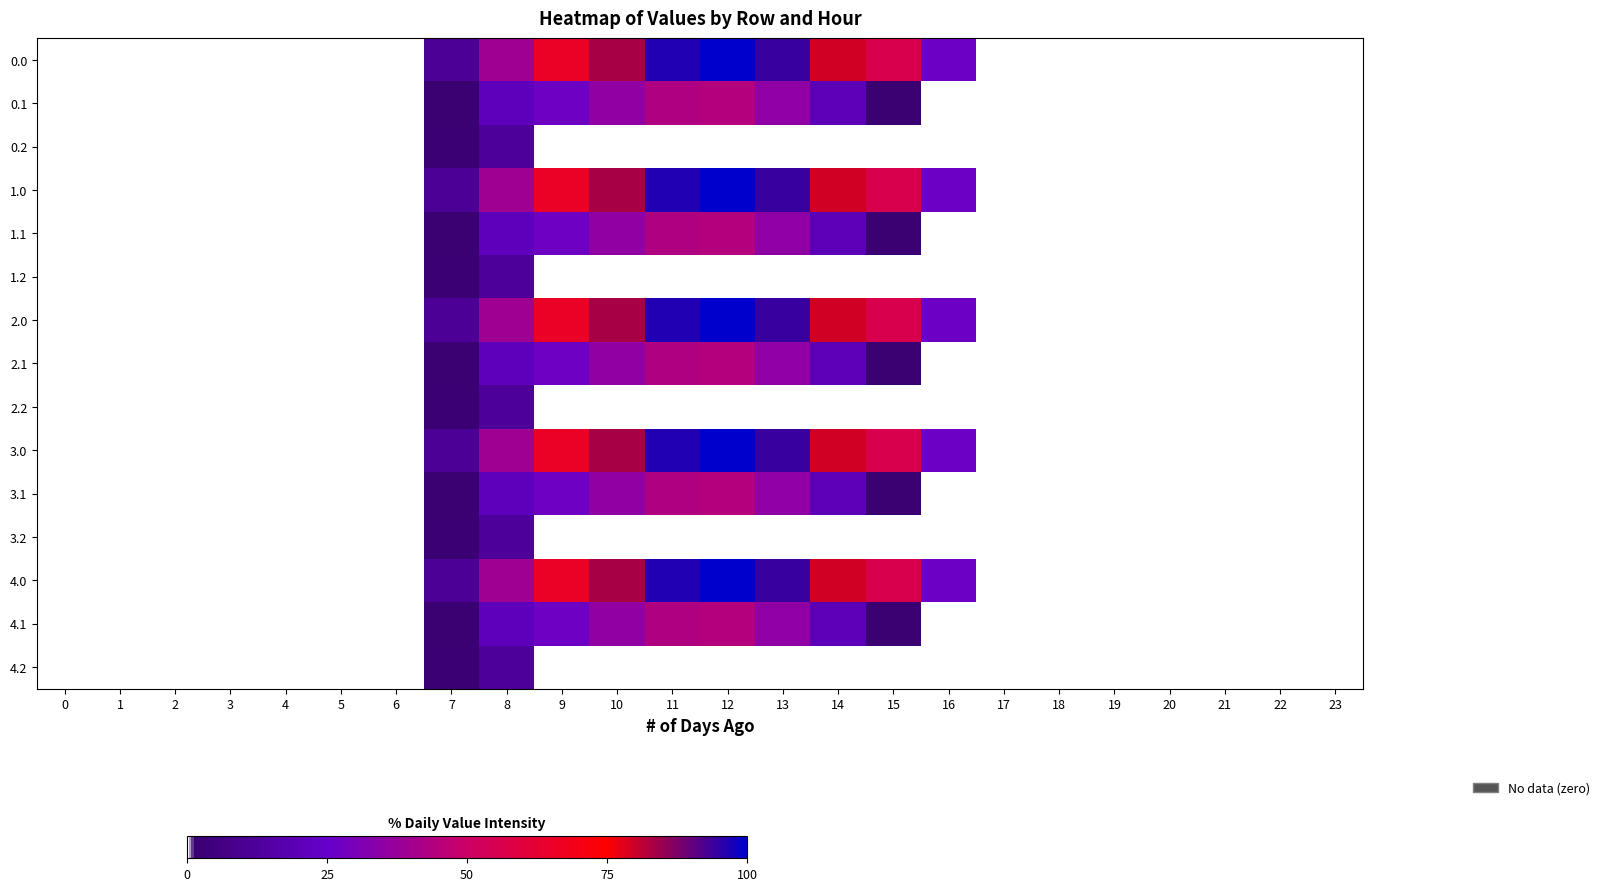

Reading left to right, transcribe all the data shown in this chart.

0.0: 0=0.0	1=0.0	2=0.0	3=0.0	4=0.0	5=0.0	6=0.0	7=11.0	8=39.2	9=65.4	10=83.5	11=96.7	12=100.0	13=94.2	14=79.4	15=56.2	16=26.9	17=0.0	18=0.0	19=0.0	20=0.0	21=0.0	22=0.0	23=0.0
0.1: 0=0.0	1=0.0	2=0.0	3=0.0	4=0.0	5=0.0	6=0.0	7=1.6	8=20.7	9=27.0	10=35.4	11=43.0	12=44.3	13=34.9	14=20.0	15=1.6	16=0.0	17=0.0	18=0.0	19=0.0	20=0.0	21=0.0	22=0.0	23=0.0
0.2: 0=0.0	1=0.0	2=0.0	3=0.0	4=0.0	5=0.0	6=0.0	7=2.0	8=12.2	9=0.0	10=0.0	11=0.0	12=0.0	13=0.0	14=0.0	15=0.0	16=0.0	17=0.0	18=0.0	19=0.0	20=0.0	21=0.0	22=0.0	23=0.0
1.0: 0=0.0	1=0.0	2=0.0	3=0.0	4=0.0	5=0.0	6=0.0	7=11.0	8=39.2	9=65.4	10=83.5	11=96.7	12=100.0	13=94.2	14=79.4	15=56.2	16=26.9	17=0.0	18=0.0	19=0.0	20=0.0	21=0.0	22=0.0	23=0.0
1.1: 0=0.0	1=0.0	2=0.0	3=0.0	4=0.0	5=0.0	6=0.0	7=1.6	8=20.7	9=27.0	10=35.4	11=43.0	12=44.3	13=34.9	14=20.0	15=1.6	16=0.0	17=0.0	18=0.0	19=0.0	20=0.0	21=0.0	22=0.0	23=0.0
1.2: 0=0.0	1=0.0	2=0.0	3=0.0	4=0.0	5=0.0	6=0.0	7=2.0	8=12.2	9=0.0	10=0.0	11=0.0	12=0.0	13=0.0	14=0.0	15=0.0	16=0.0	17=0.0	18=0.0	19=0.0	20=0.0	21=0.0	22=0.0	23=0.0
2.0: 0=0.0	1=0.0	2=0.0	3=0.0	4=0.0	5=0.0	6=0.0	7=11.0	8=39.2	9=65.4	10=83.5	11=96.7	12=100.0	13=94.2	14=79.4	15=56.2	16=26.9	17=0.0	18=0.0	19=0.0	20=0.0	21=0.0	22=0.0	23=0.0
2.1: 0=0.0	1=0.0	2=0.0	3=0.0	4=0.0	5=0.0	6=0.0	7=1.6	8=20.7	9=27.0	10=35.4	11=43.0	12=44.3	13=34.9	14=20.0	15=1.6	16=0.0	17=0.0	18=0.0	19=0.0	20=0.0	21=0.0	22=0.0	23=0.0
2.2: 0=0.0	1=0.0	2=0.0	3=0.0	4=0.0	5=0.0	6=0.0	7=2.0	8=12.2	9=0.0	10=0.0	11=0.0	12=0.0	13=0.0	14=0.0	15=0.0	16=0.0	17=0.0	18=0.0	19=0.0	20=0.0	21=0.0	22=0.0	23=0.0
3.0: 0=0.0	1=0.0	2=0.0	3=0.0	4=0.0	5=0.0	6=0.0	7=11.0	8=39.2	9=65.4	10=83.5	11=96.7	12=100.0	13=94.2	14=79.4	15=56.2	16=26.9	17=0.0	18=0.0	19=0.0	20=0.0	21=0.0	22=0.0	23=0.0
3.1: 0=0.0	1=0.0	2=0.0	3=0.0	4=0.0	5=0.0	6=0.0	7=1.6	8=20.7	9=27.0	10=35.4	11=43.0	12=44.3	13=34.9	14=20.0	15=1.6	16=0.0	17=0.0	18=0.0	19=0.0	20=0.0	21=0.0	22=0.0	23=0.0
3.2: 0=0.0	1=0.0	2=0.0	3=0.0	4=0.0	5=0.0	6=0.0	7=2.0	8=12.2	9=0.0	10=0.0	11=0.0	12=0.0	13=0.0	14=0.0	15=0.0	16=0.0	17=0.0	18=0.0	19=0.0	20=0.0	21=0.0	22=0.0	23=0.0
4.0: 0=0.0	1=0.0	2=0.0	3=0.0	4=0.0	5=0.0	6=0.0	7=11.0	8=39.2	9=65.4	10=83.5	11=96.7	12=100.0	13=94.2	14=79.4	15=56.2	16=26.9	17=0.0	18=0.0	19=0.0	20=0.0	21=0.0	22=0.0	23=0.0
4.1: 0=0.0	1=0.0	2=0.0	3=0.0	4=0.0	5=0.0	6=0.0	7=1.6	8=20.7	9=27.0	10=35.4	11=43.0	12=44.3	13=34.9	14=20.0	15=1.6	16=0.0	17=0.0	18=0.0	19=0.0	20=0.0	21=0.0	22=0.0	23=0.0
4.2: 0=0.0	1=0.0	2=0.0	3=0.0	4=0.0	5=0.0	6=0.0	7=2.0	8=12.2	9=0.0	10=0.0	11=0.0	12=0.0	13=0.0	14=0.0	15=0.0	16=0.0	17=0.0	18=0.0	19=0.0	20=0.0	21=0.0	22=0.0	23=0.0